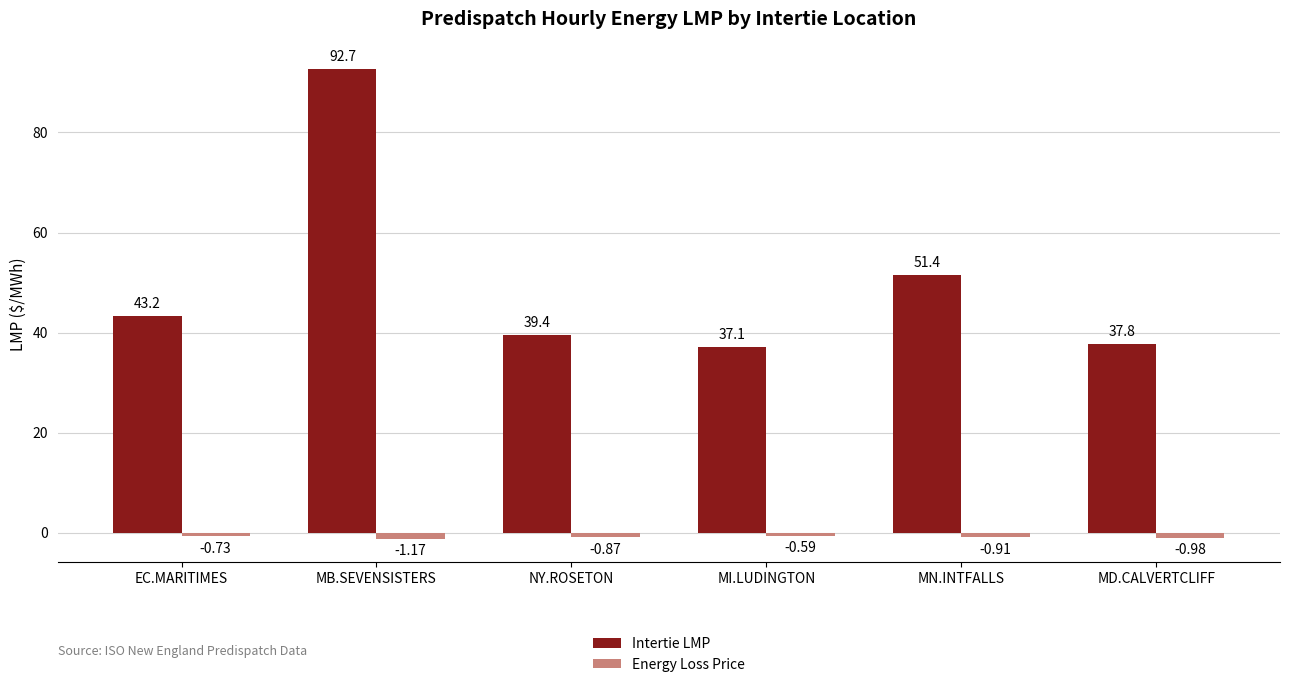

What is the spread (max minus min) of values at MD.CALVERTCLIFF?

38.7